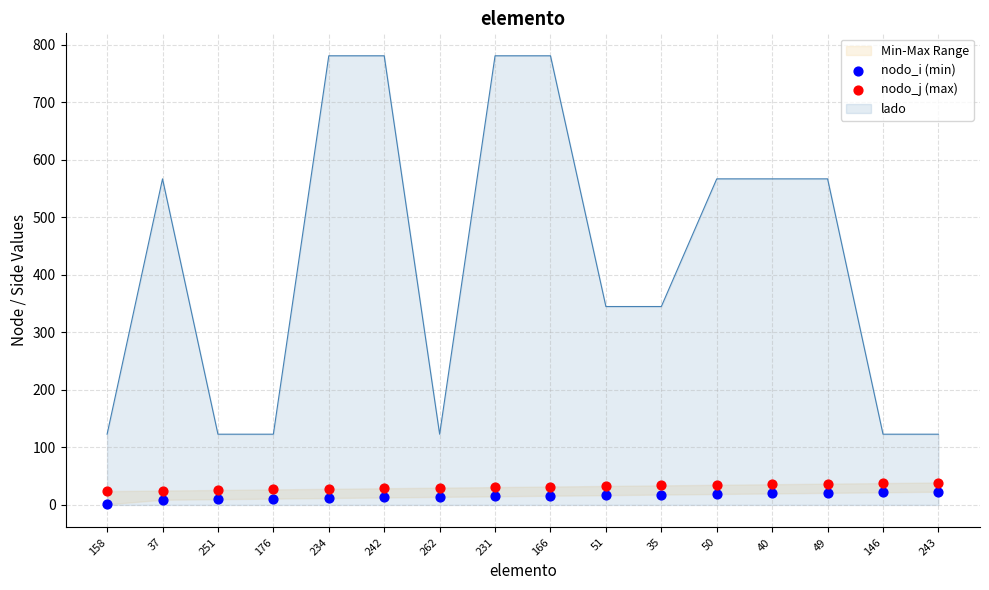

Which series contains the highest Y value?

nodo_j (max)